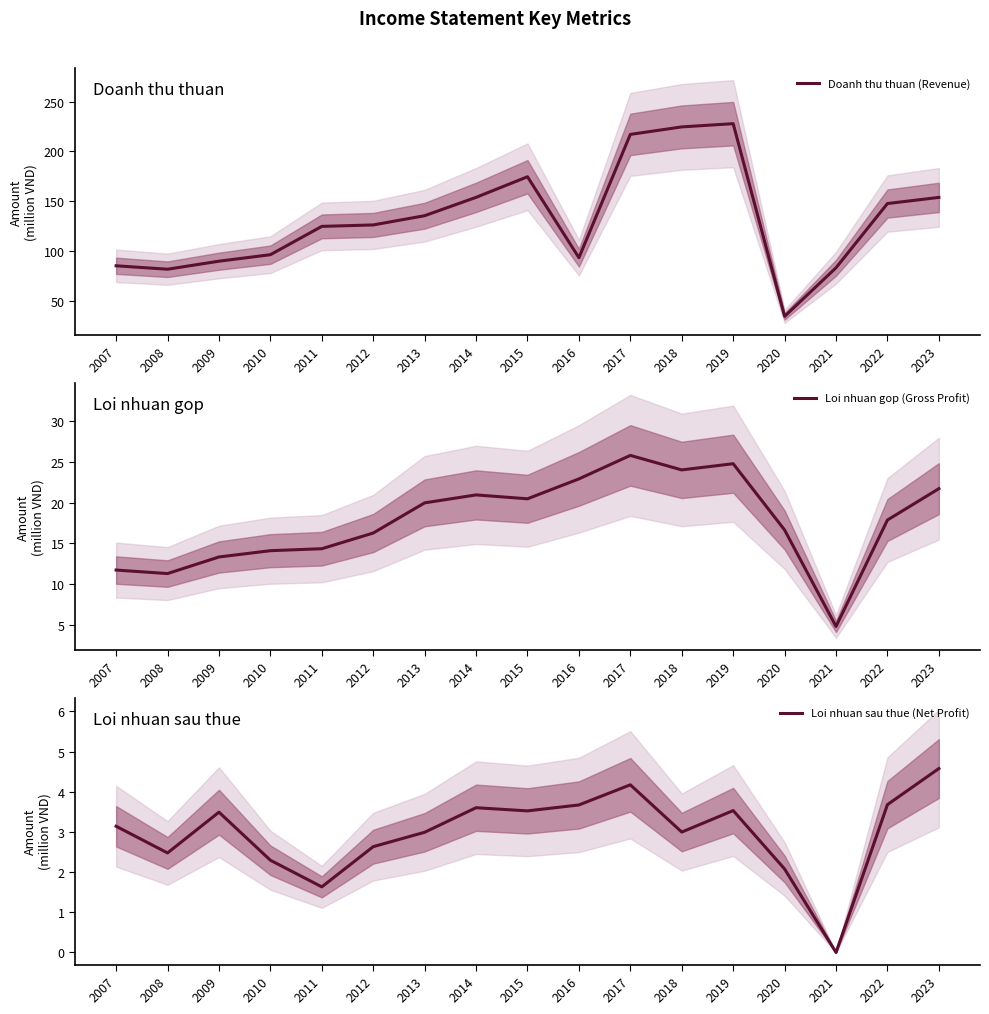

The Loi nhuan sau thue (Net Profit) series shows 4.2 at 2018. True or false?

False